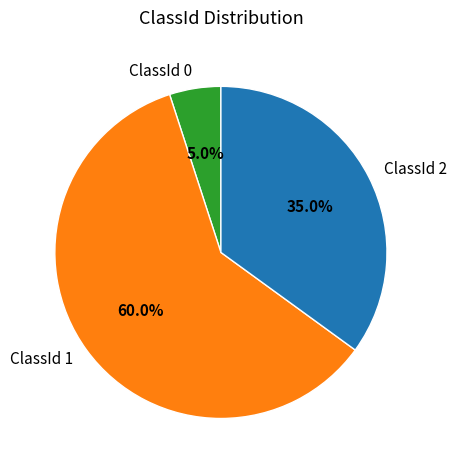

Between ClassId 2 and ClassId 0, which is larger?

ClassId 2